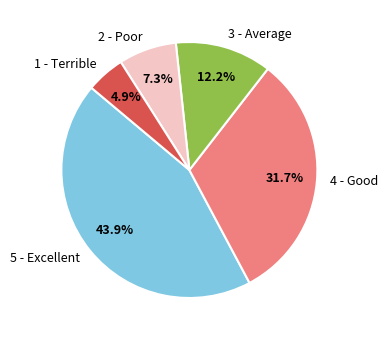

Between 4 - Good and 5 - Excellent, which is larger?

5 - Excellent